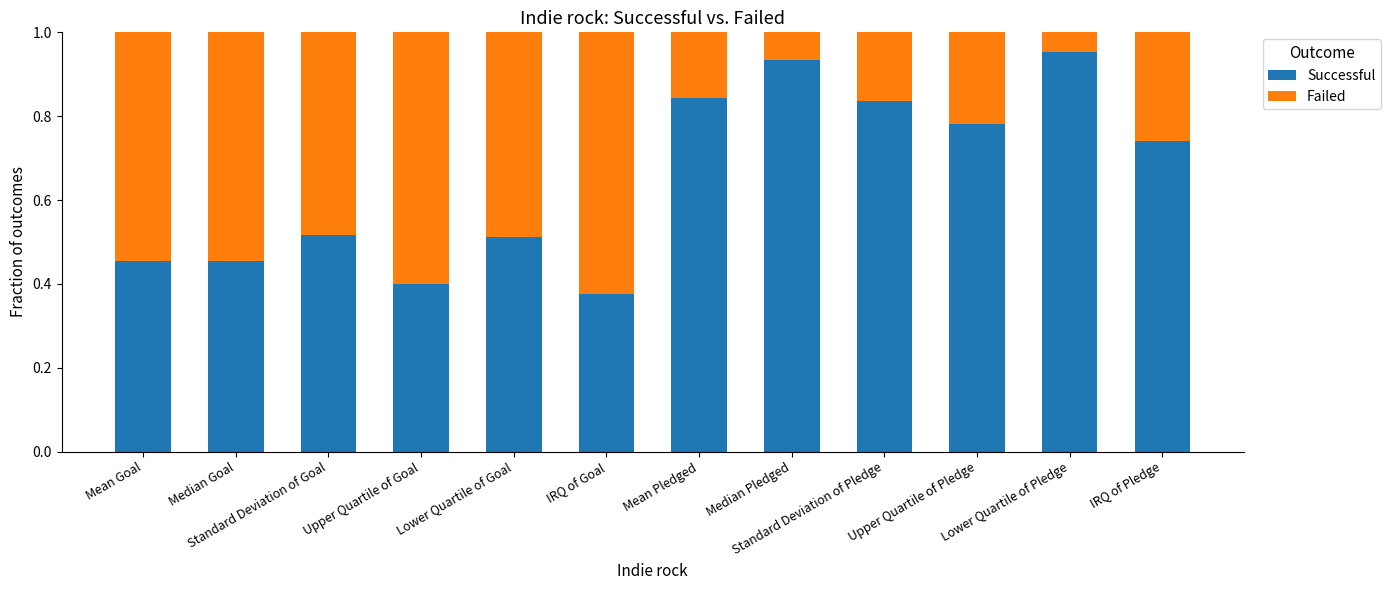

Is it true that Successful equals 0.3 at Mean Goal?

False